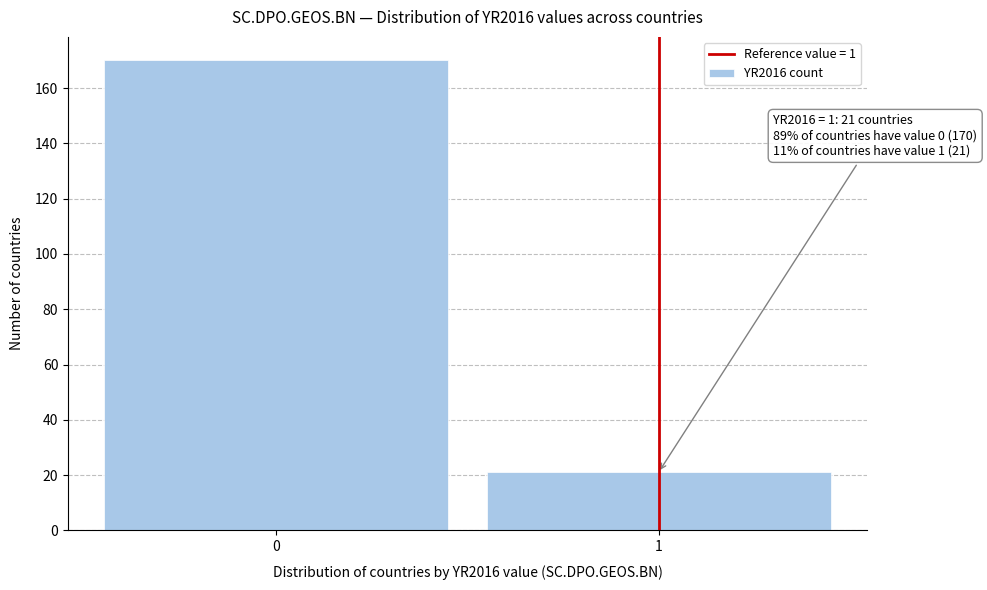

Reading left to right, list all the values displayed in this chart.

170	21